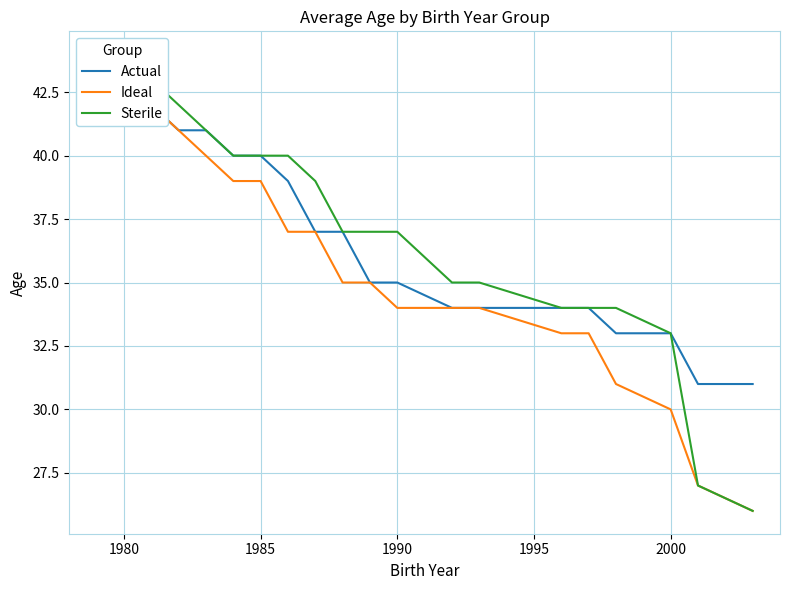

Reading left to right, list all the values displayed in this chart.

Actual: 44	43	42	41	41	40	40	39	37	37	35	35	34	34	34	34	33	33	31	31
Ideal: 44	43	42	41	40	39	39	37	37	35	35	34	34	34	33	33	31	30	27	26
Sterile: 44	44	43	42	41	40	40	40	39	37	37	37	35	35	34	34	34	33	27	26